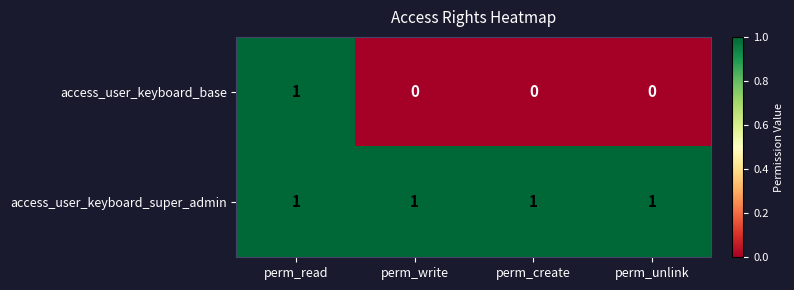

Count the number of data series in this chart.

2